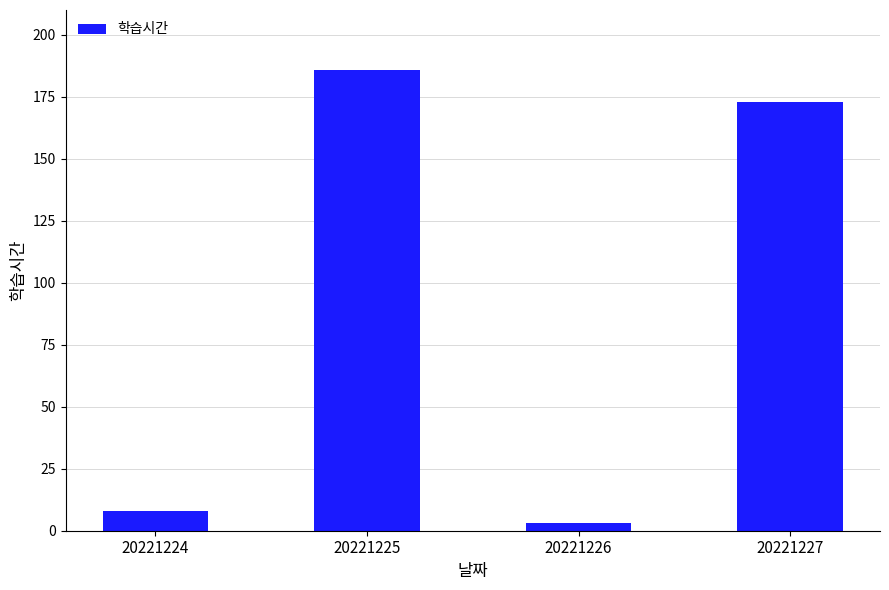

Reading left to right, list all the values displayed in this chart.

8	186	3	173